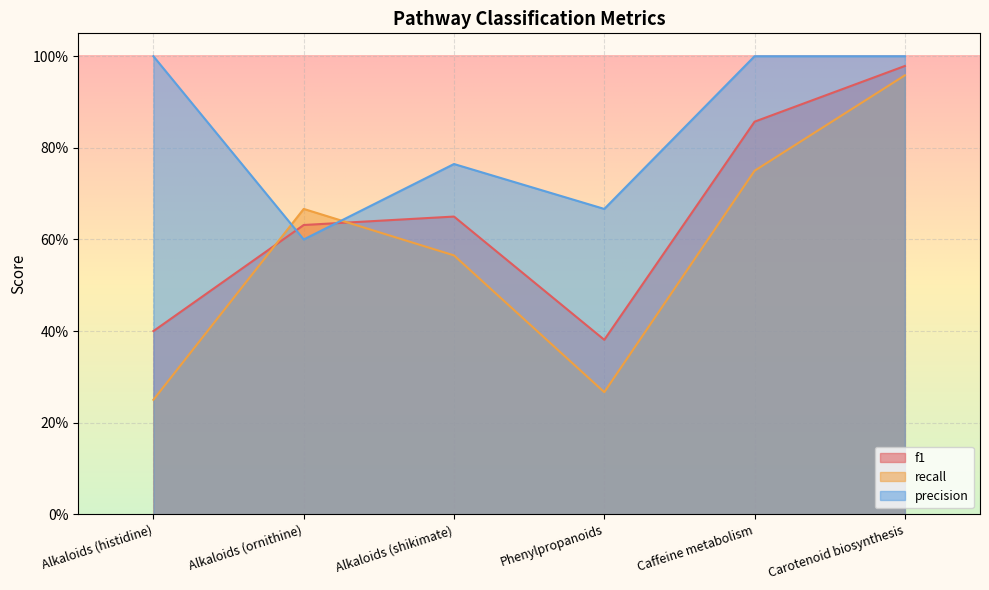

Which has a higher value, Alkaloids (shikimate) or Caffeine metabolism?

Caffeine metabolism